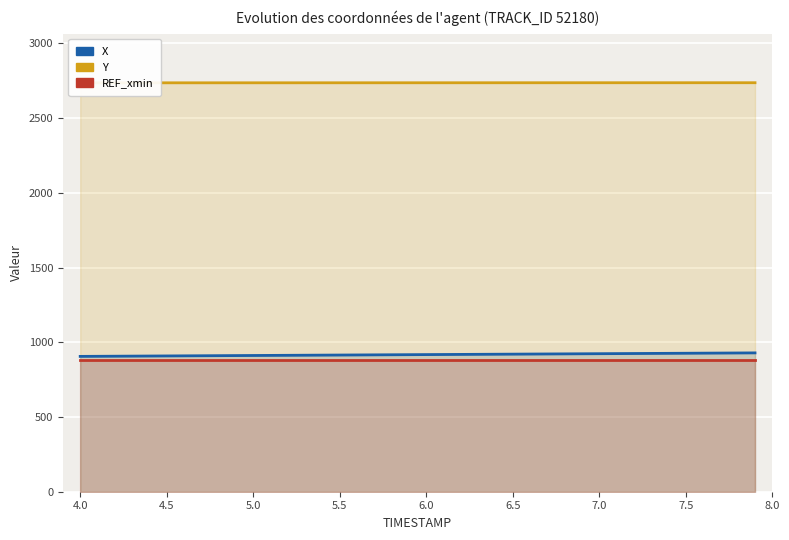

Which series has the largest total across all categories?

Y